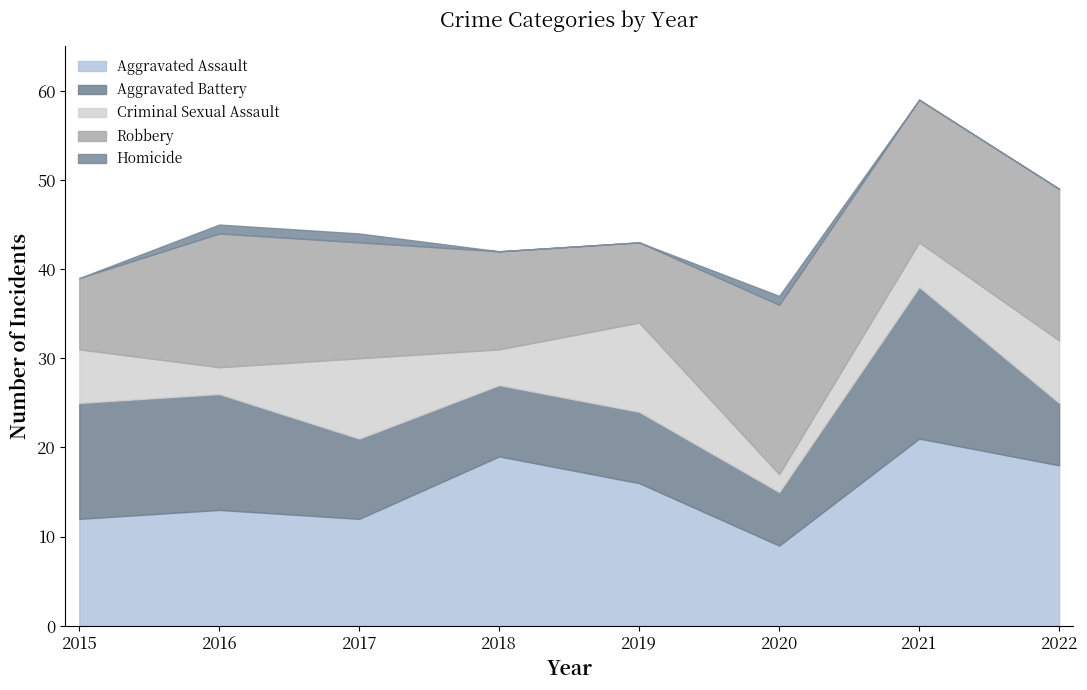

List the series in order of their peak value, highest first.

Aggravated Assault, Robbery, Aggravated Battery, Criminal Sexual Assault, Homicide